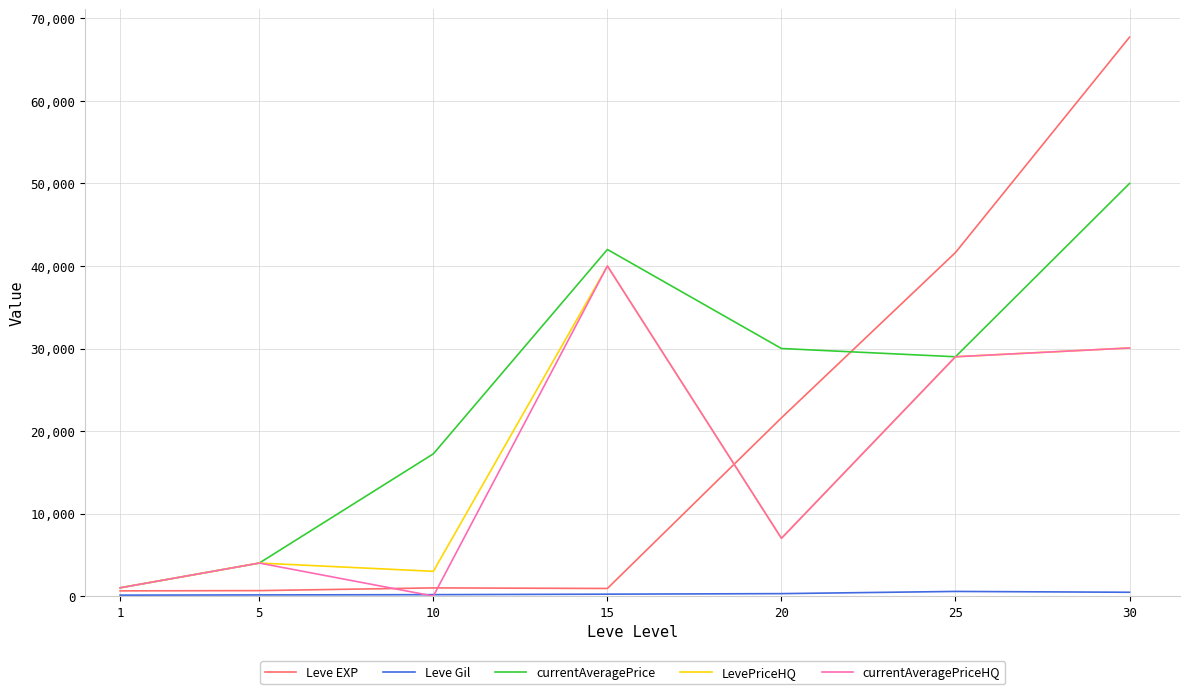

Rank the categories by LevePriceHQ value from lowest to highest.

1, 10, 5, 20, 25, 30, 15